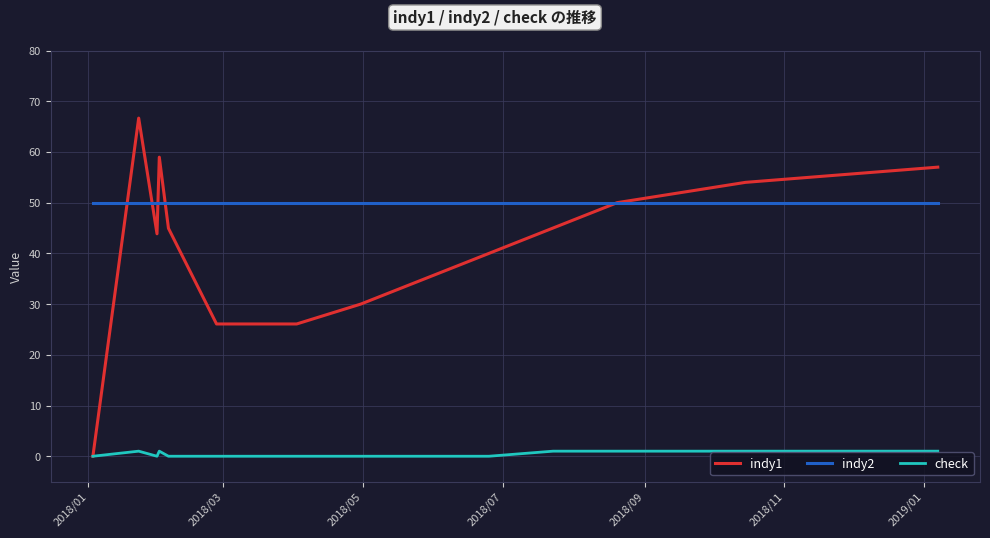

Which series has the largest total across all categories?

indy2